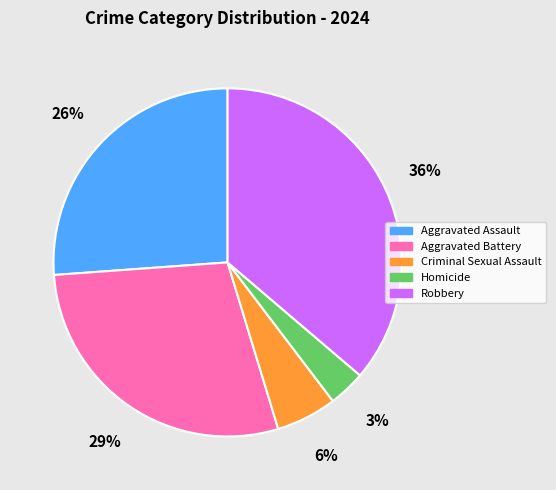

Rank the categories by value from highest to lowest.

Robbery, Aggravated Battery, Aggravated Assault, Criminal Sexual Assault, Homicide